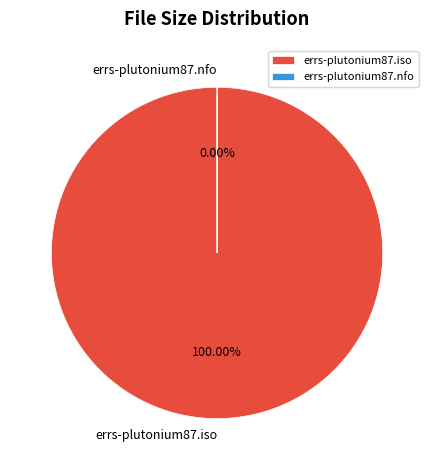

Is there any slice that represents more than half of the pie?

Yes